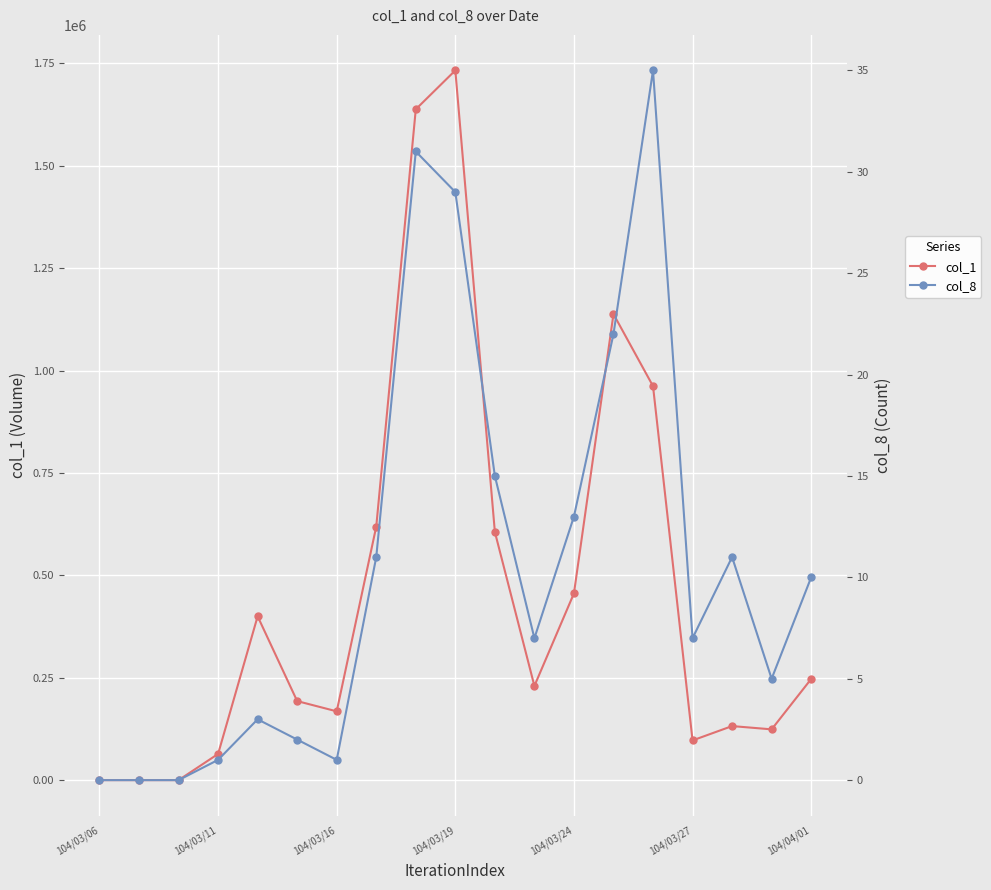

What is the average value of the col_1 series?

463526